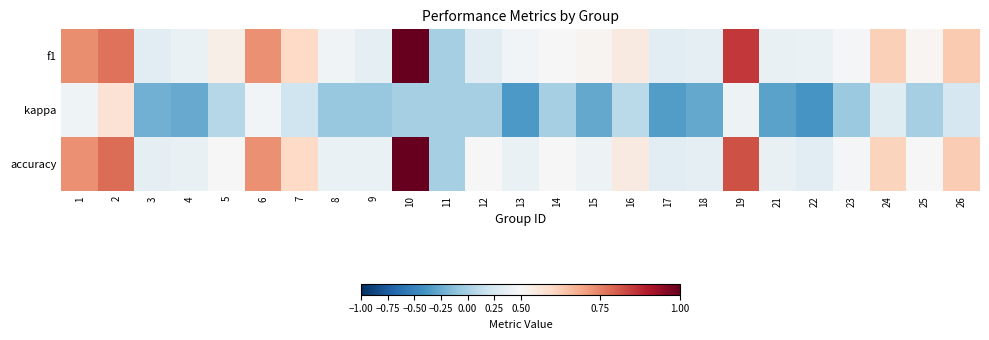

How many distinct data groups are displayed?

3